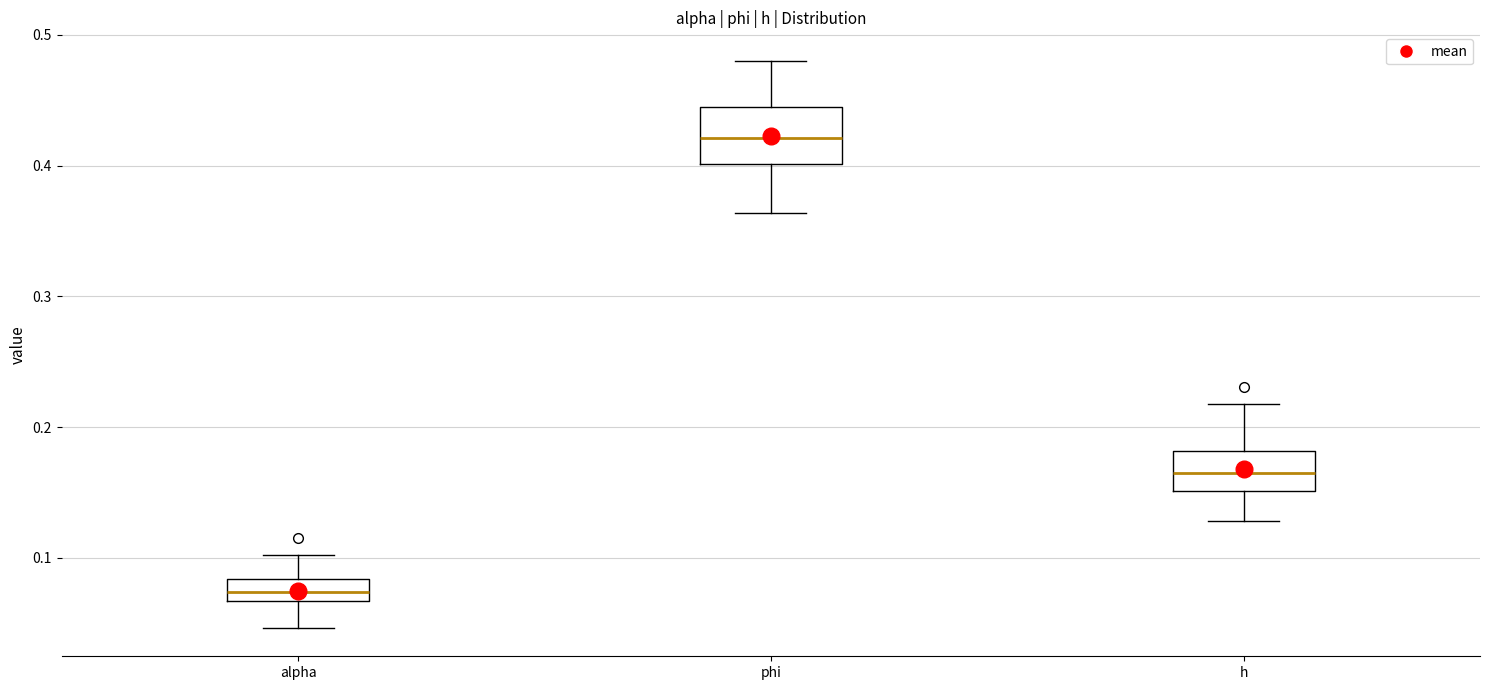

Reading left to right, transcribe this box plot: for each box, give where its median line is, the range the box spans, and where its two whiskers end, as read against the y-axis. The values are not printed on the chart, so give them approximately, as read against the axis.

alpha: median 0.07 (inside the box), box 0.07 to 0.08, whiskers 0.05 to 0.10
phi: median 0.42, box 0.40 to 0.44, whiskers 0.36 to 0.48
h: median 0.16, box 0.15 to 0.18, whiskers 0.13 to 0.22